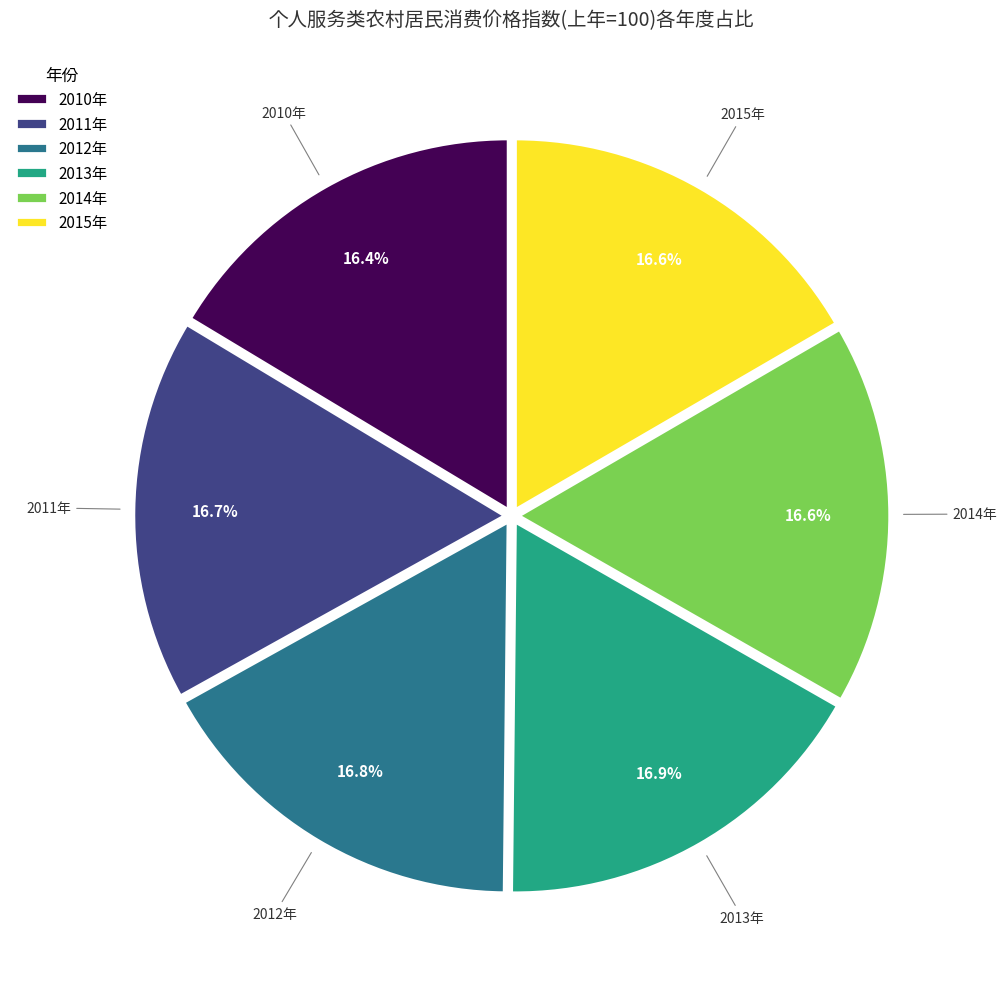

Approximately how many times larger is the value at 2012年 compared to 2015年?

1.0